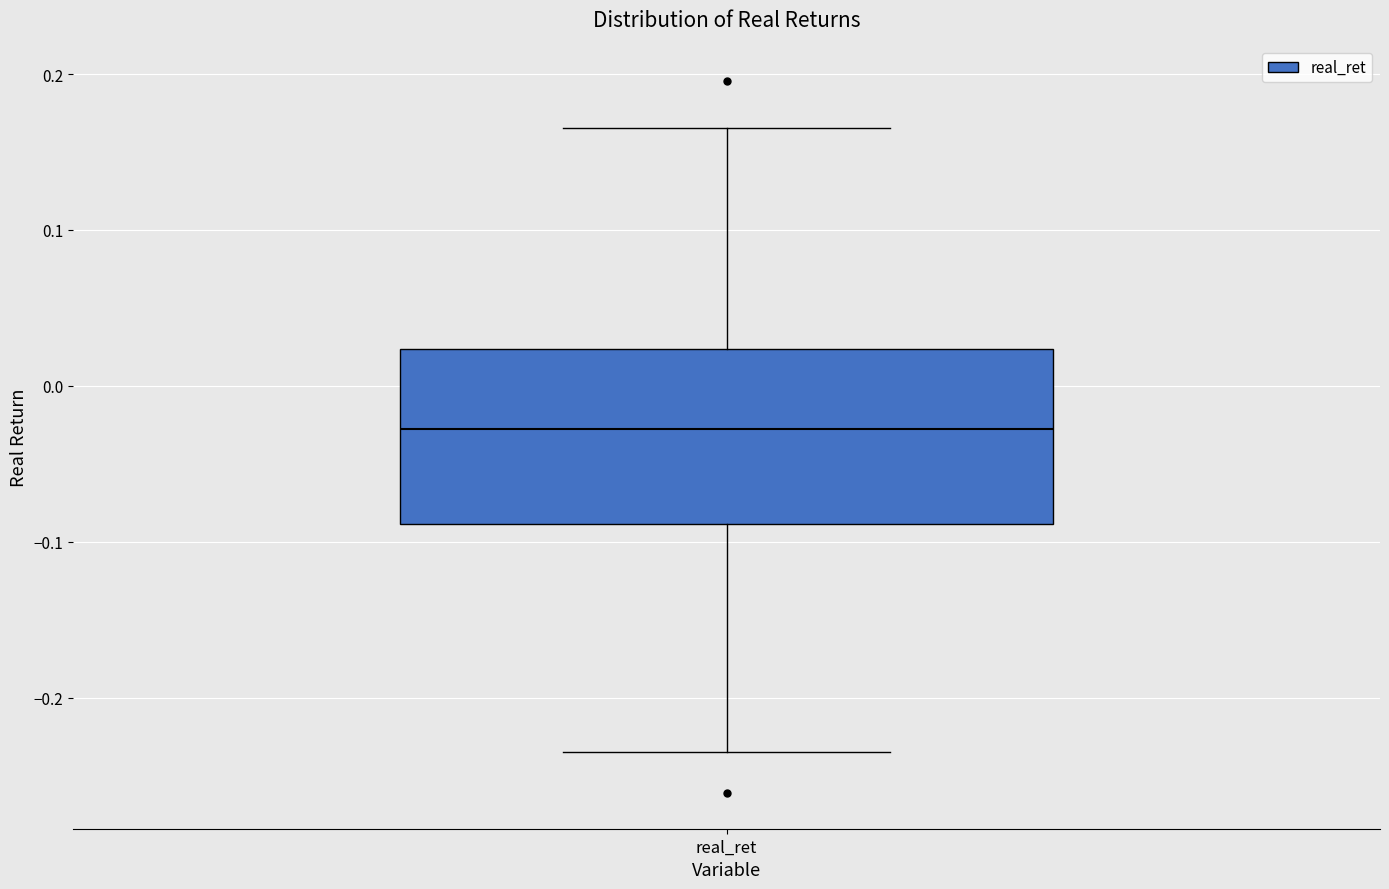

Where is the upper edge of the box for real_ret on the y-axis? The values are not printed on the chart, so give them approximately, as read against the axis.

0.02